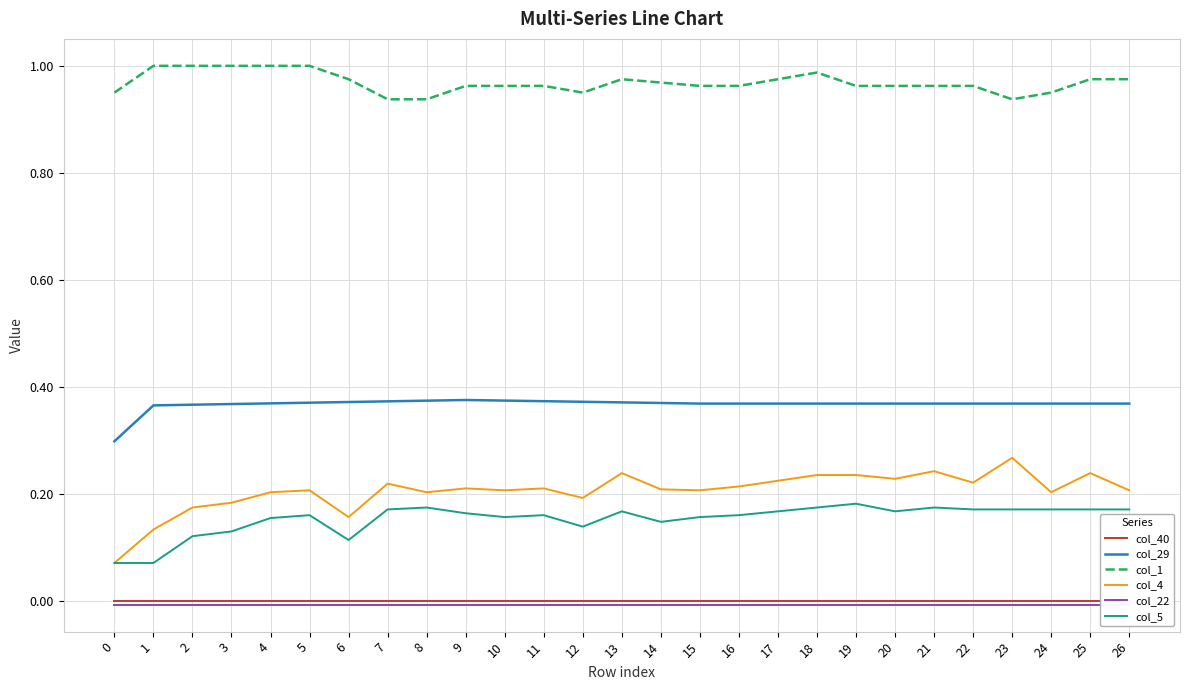

List the labels in order of col_5 value, largest first.

19, 8, 18, 21, 7, 22, 23, 24, 25, 26, 13, 17, 20, 9, 5, 11, 16, 10, 15, 4, 14, 12, 3, 2, 6, 0, 1